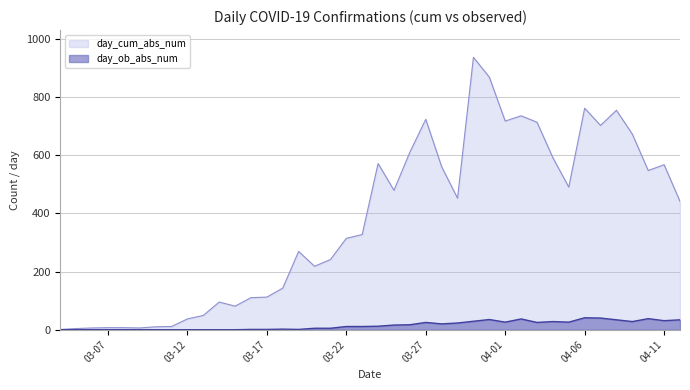

What is the total value across all series at 2020-03-30?

965